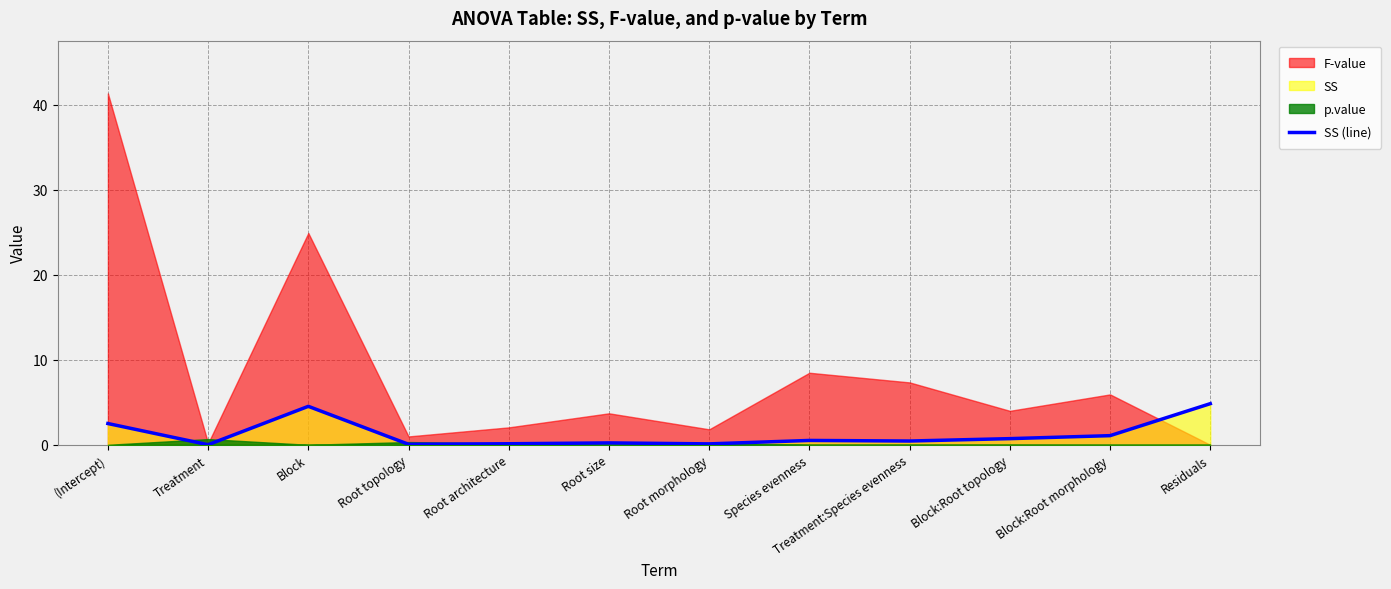

Does the chart have visible grid lines?

Yes